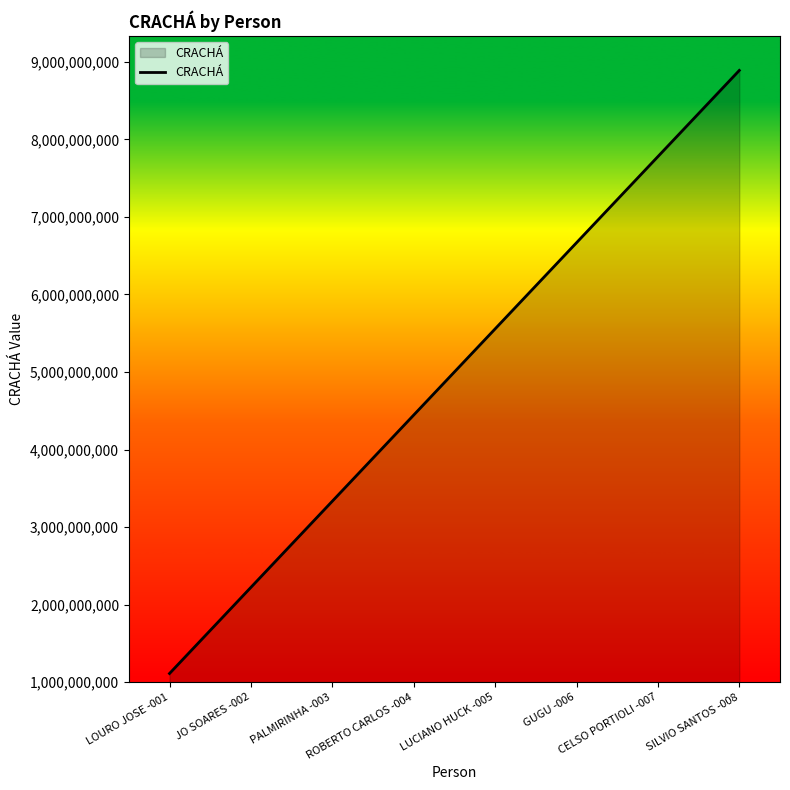

Count the number of data series in this chart.

1